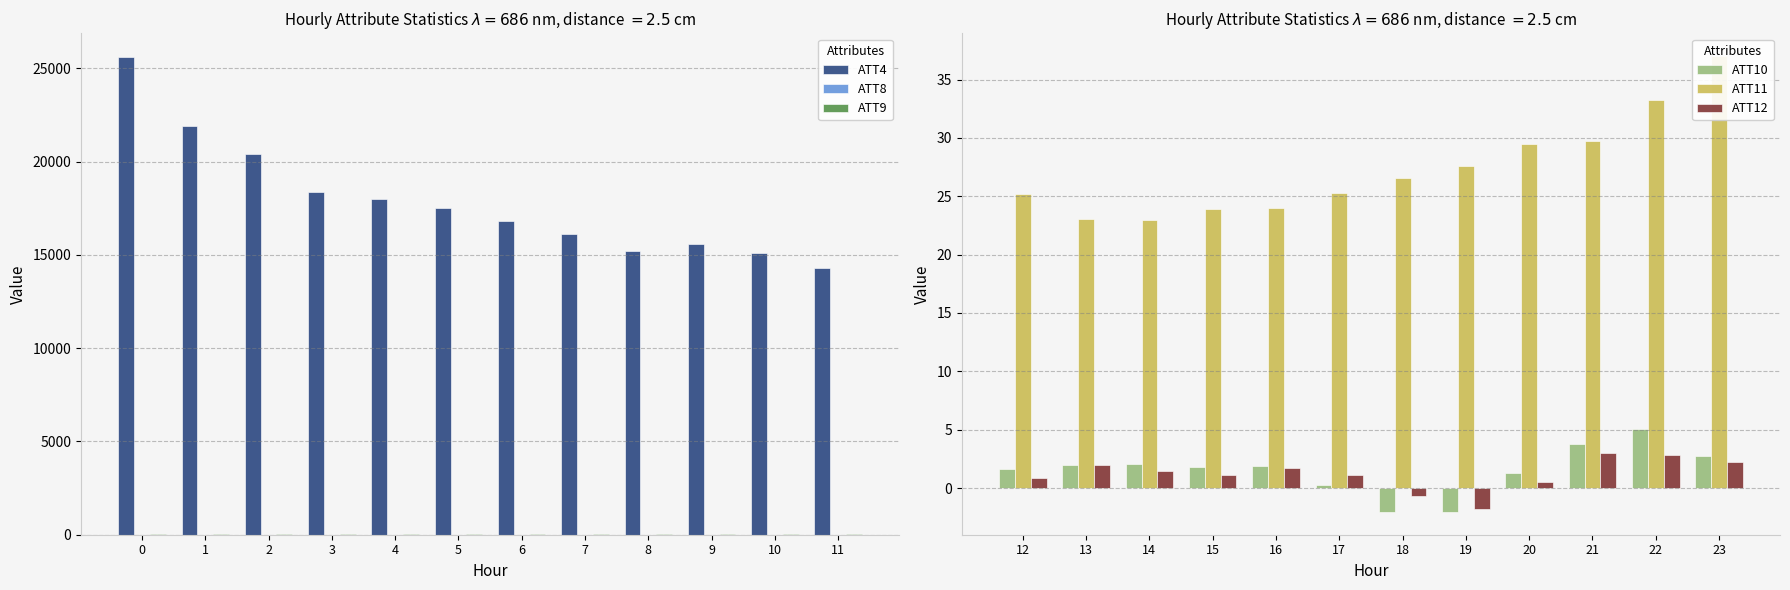

How many values in the ATT10 series are below 1?

3